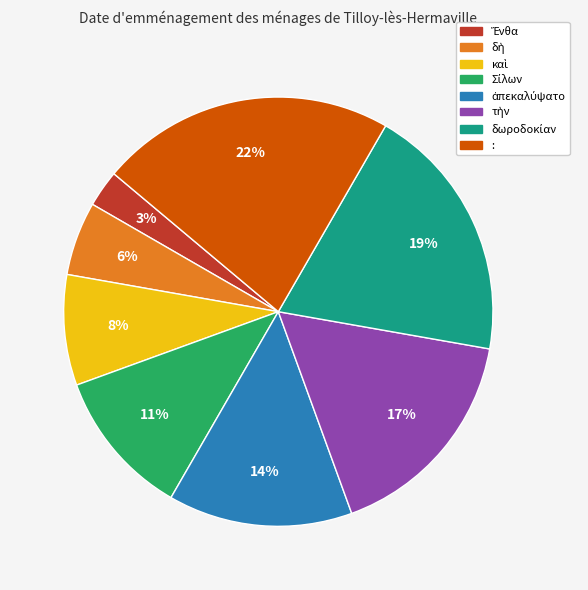

The : slice represents 14% of the pie. True or false?

False